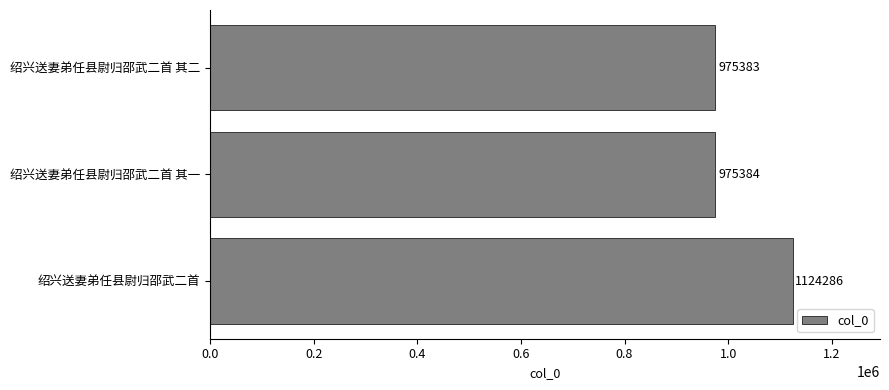

Rank the categories by value from lowest to highest.

绍兴送妻弟任县尉归邵武二首 其二, 绍兴送妻弟任县尉归邵武二首 其一, 绍兴送妻弟任县尉归邵武二首